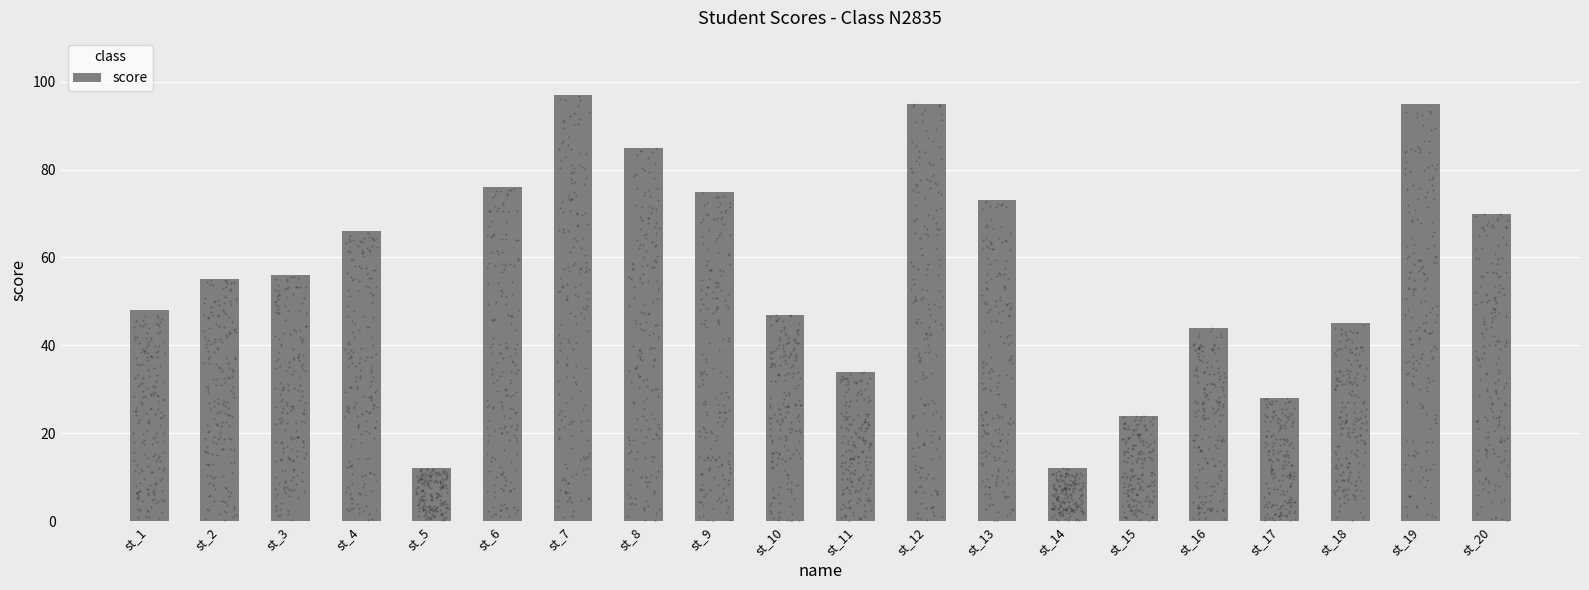

What is the change in value from st_1 to st_6?

+28